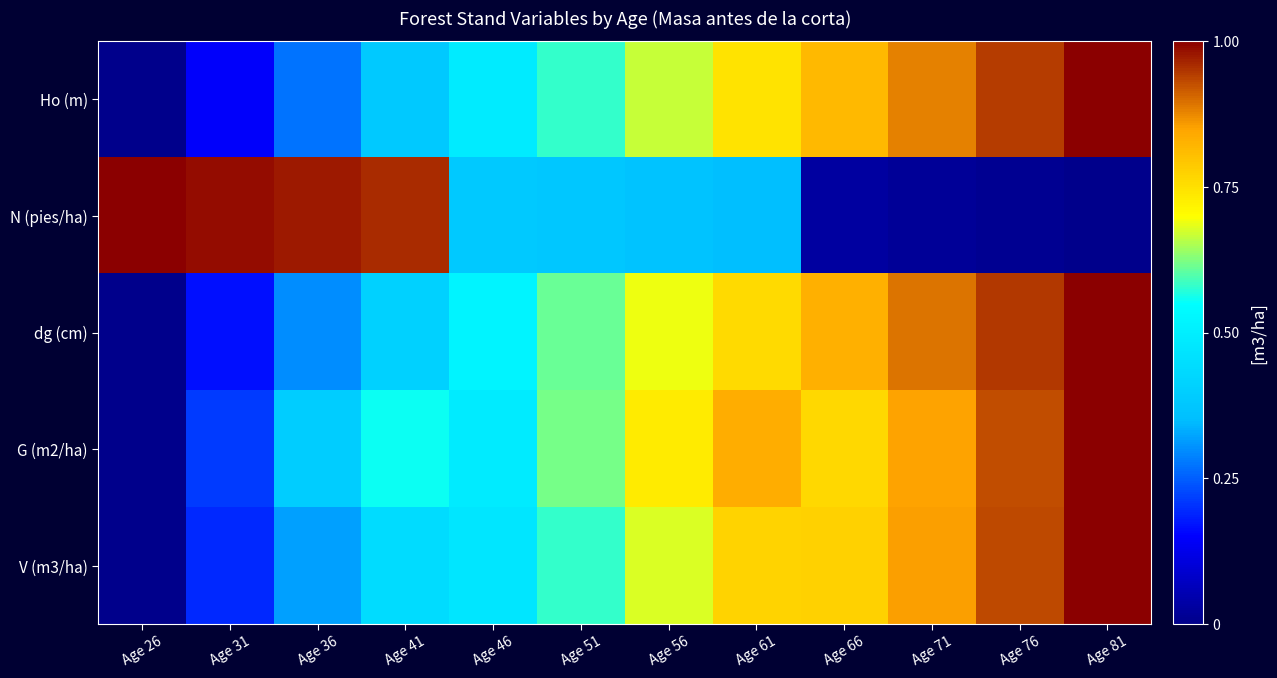

At how many categories does at least one series exceed 0?

12